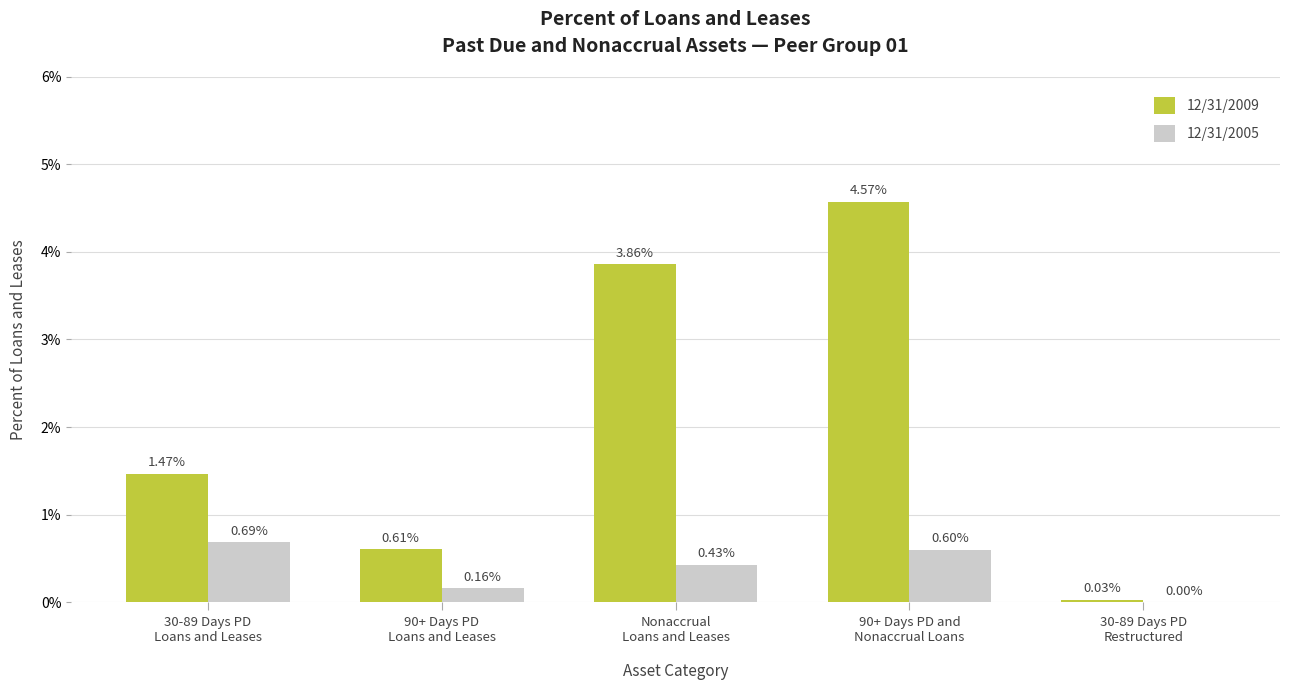

Does the chart contain stacked bars?

No